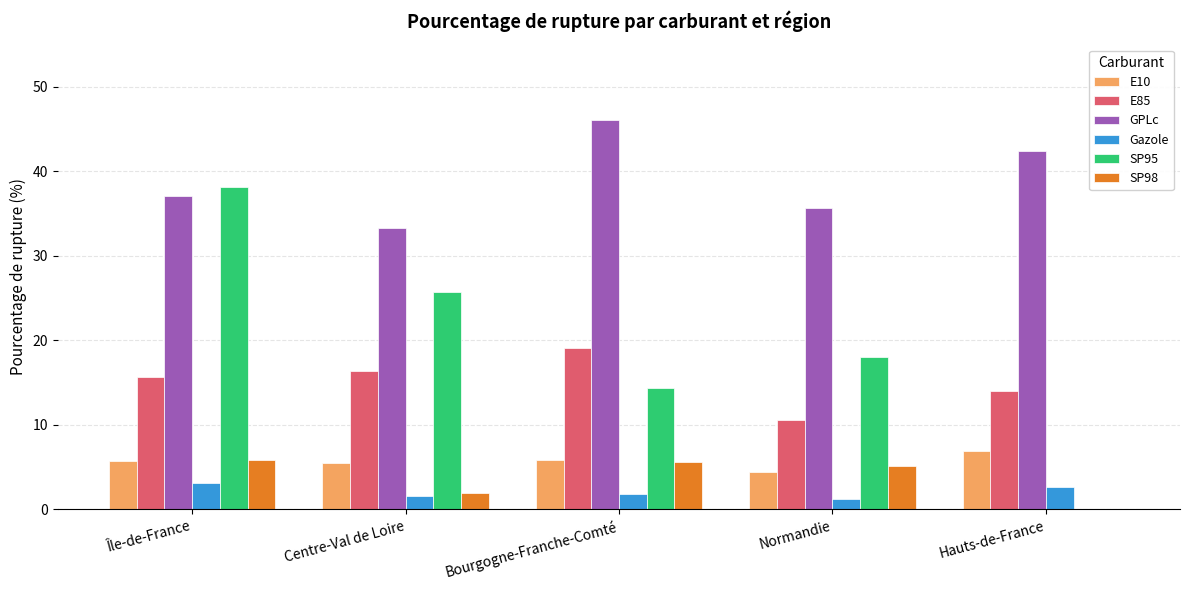

What is the sum of all E85 values?

75.8